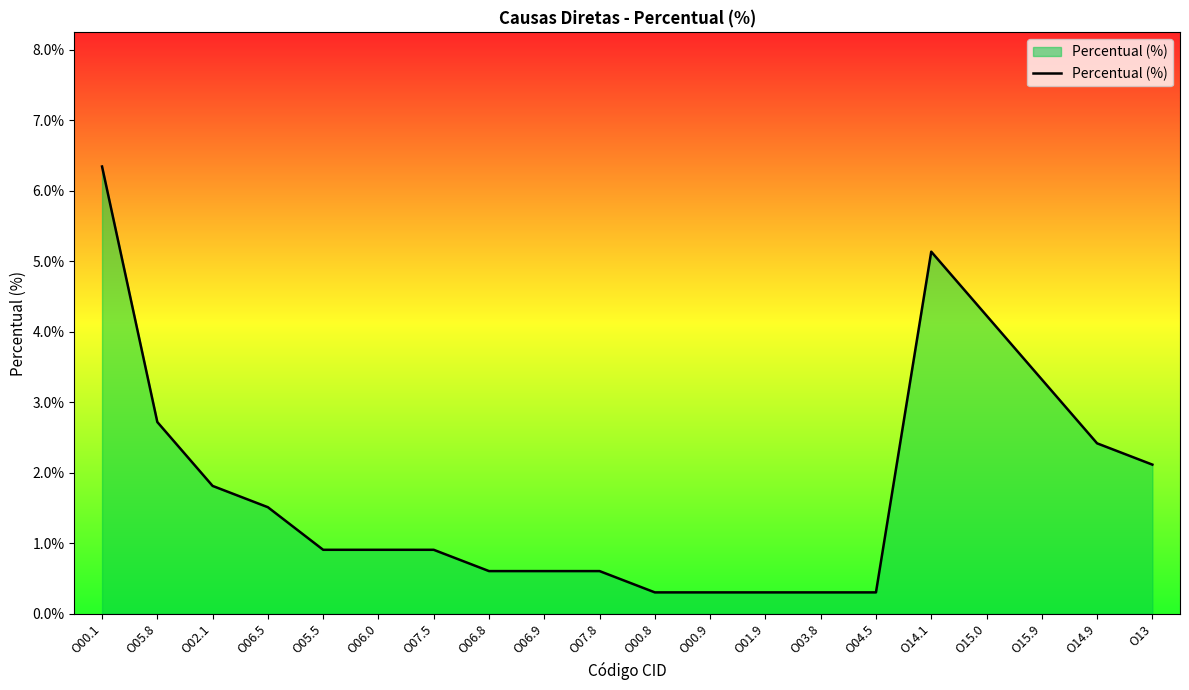

Reading left to right, transcribe all the data shown in this chart.

6.3	2.7	1.8	1.5	0.9	0.9	0.9	0.6	0.6	0.6	0.3	0.3	0.3	0.3	0.3	5.1	4.2	3.3	2.4	2.1